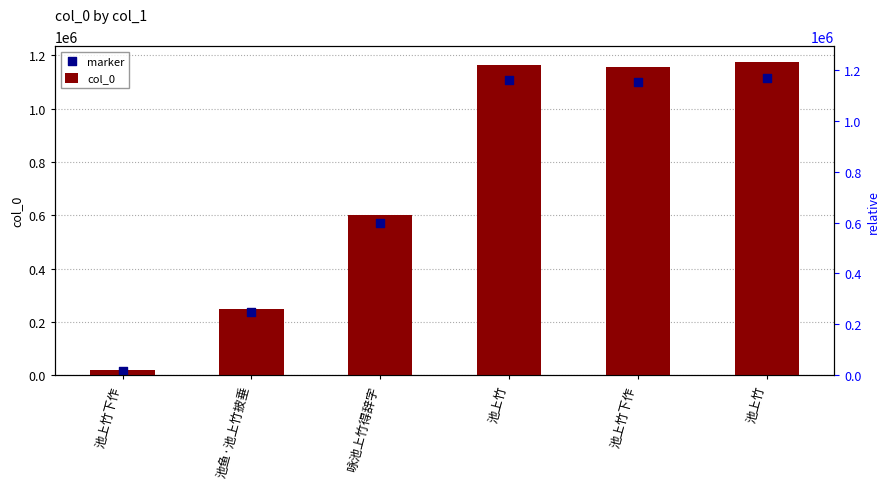

Which series has the largest total across all categories?

col_0